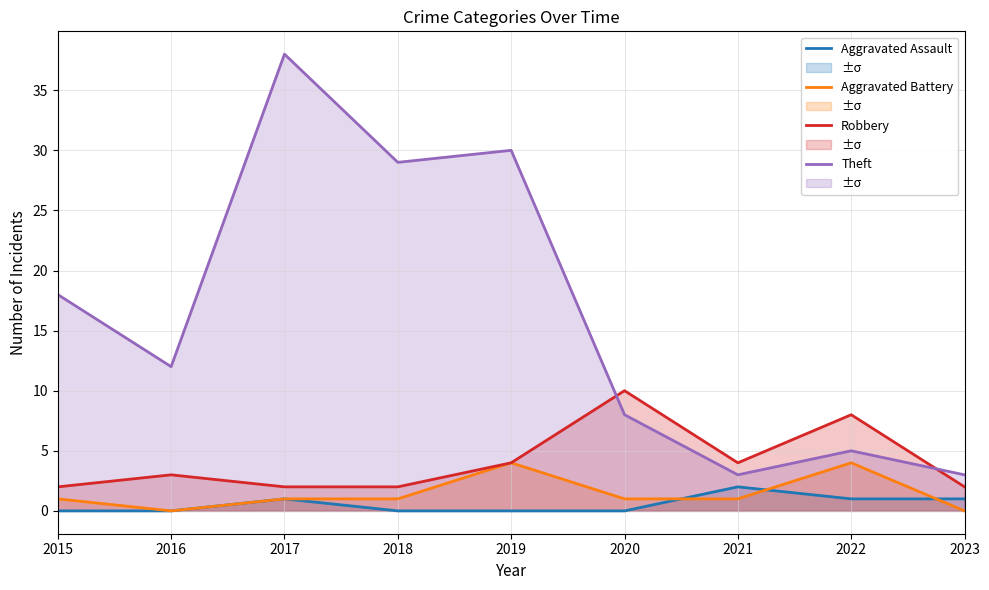

Reading left to right, list all the values displayed in this chart.

Aggravated Assault: 0	0	1	0	0	0	2	1	1
Aggravated Battery: 1	0	1	1	4	1	1	4	0
Robbery: 2	3	2	2	4	10	4	8	2
Theft: 18	12	38	29	30	8	3	5	3